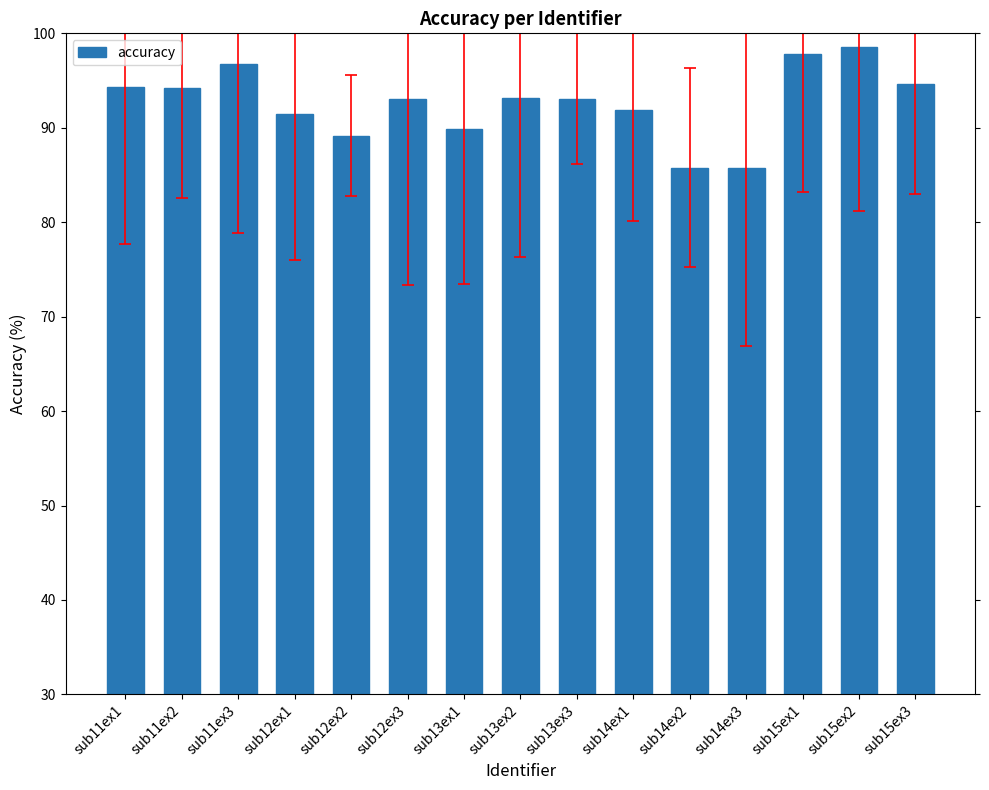

What is the minimum value shown in the chart?

85.8